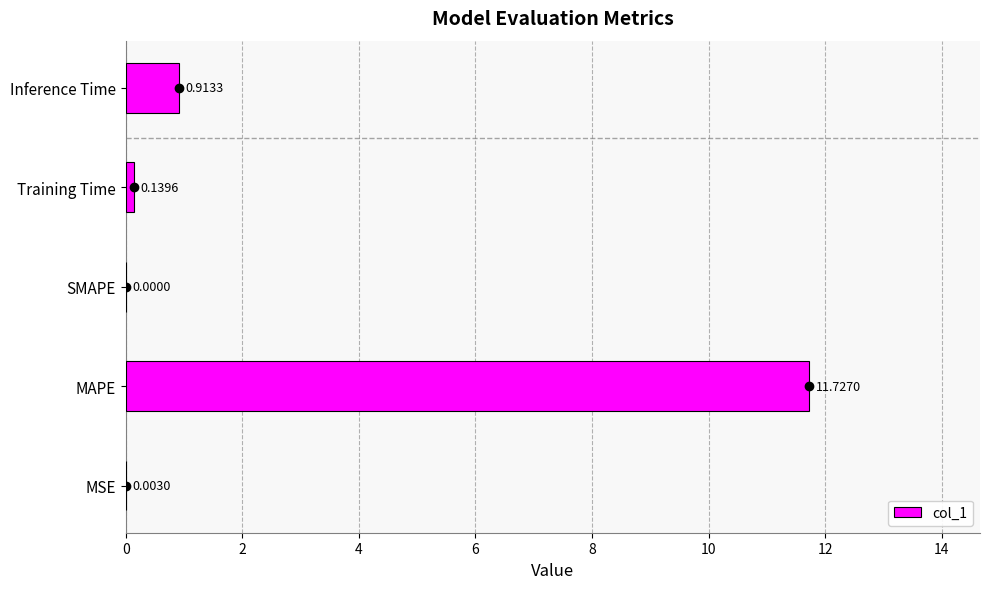

Which label corresponds to the largest value in the chart?

MAPE